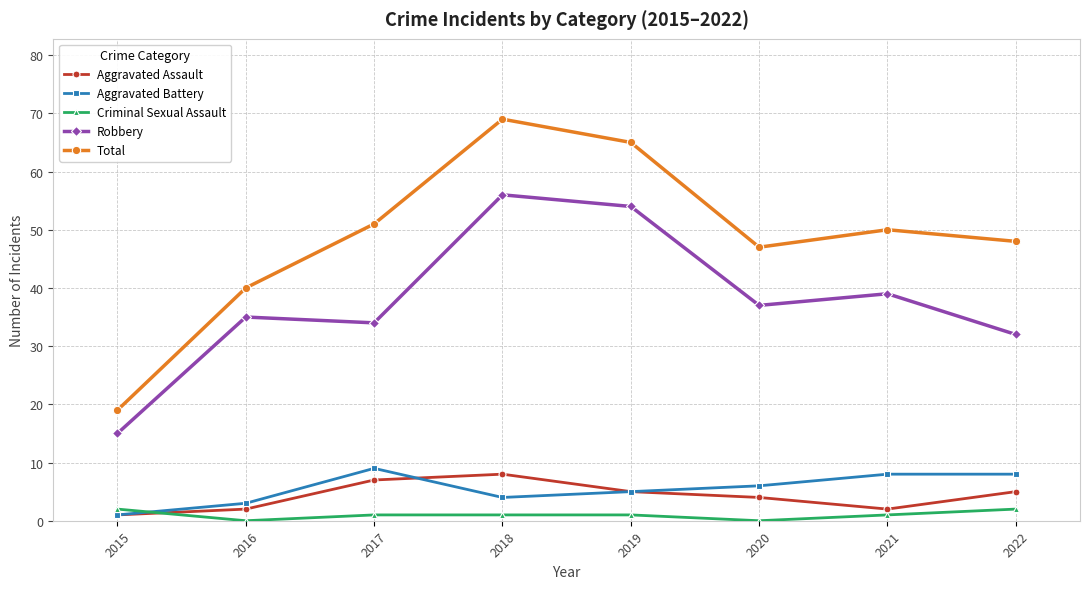

What is the difference between the second highest and minimum values in the Aggravated Battery series?

7